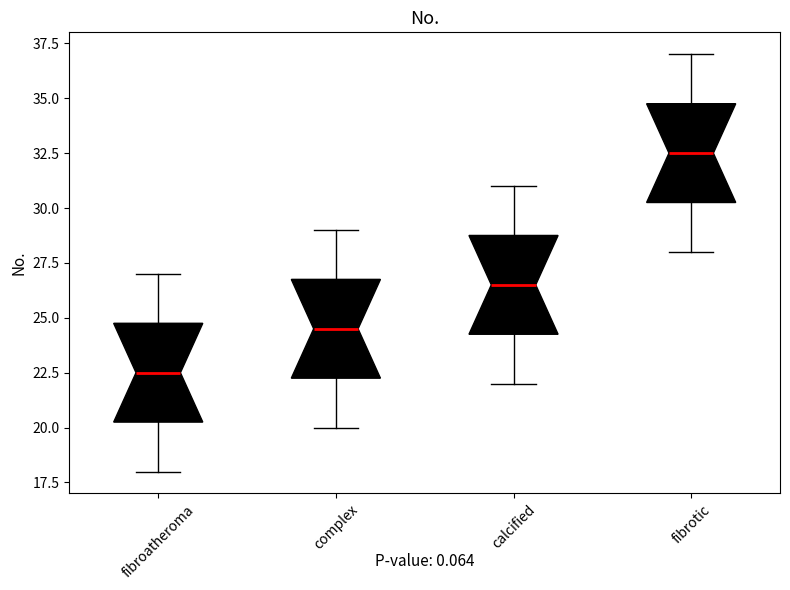

Reading left to right, transcribe this box plot: for each box, give where its median line is, the range the box spans, and where its two whiskers end, as read against the y-axis. The values are not printed on the chart, so give them approximately, as read against the axis.

fibroatheroma: median 22.5, box 20.5 to 25.0, whiskers 18.0 to 27.0
complex: median 24.5, box 22.5 to 27.0, whiskers 20.0 to 29.0
calcified: median 26.5, box 24.5 to 29.0, whiskers 22.0 to 31.0
fibrotic: median 32.5, box 30.5 to 35.0, whiskers 28.0 to 37.0